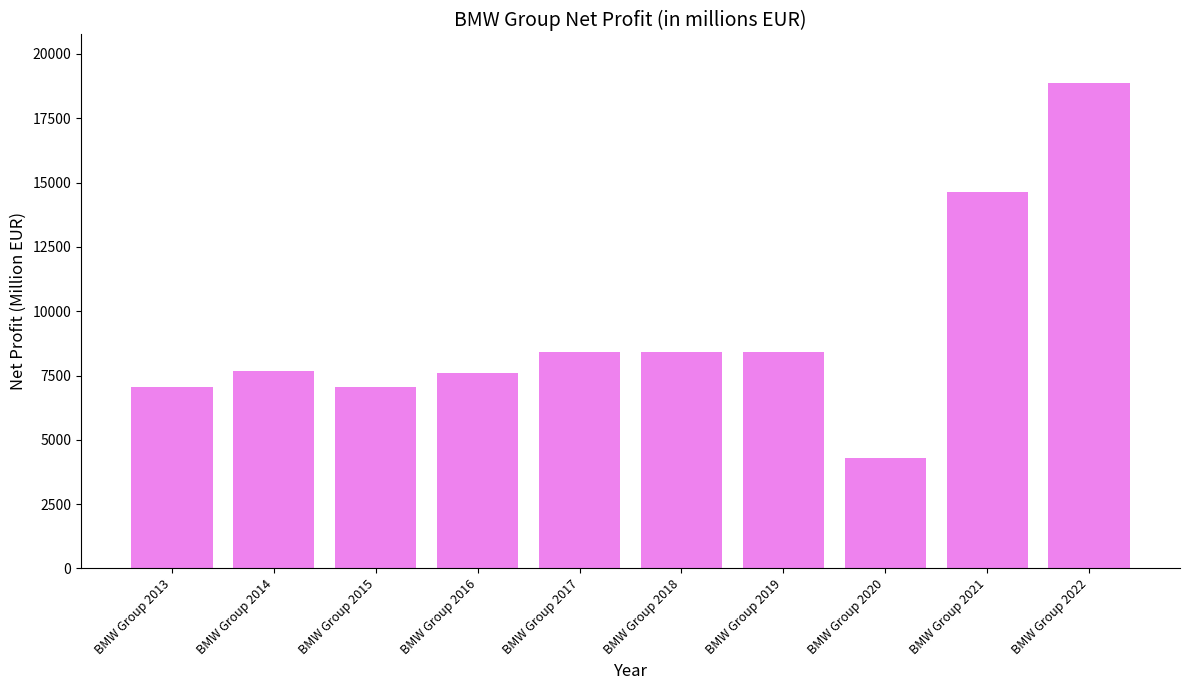

What is the difference between the values at BMW Group 2019 and BMW Group 2021?

6240.3